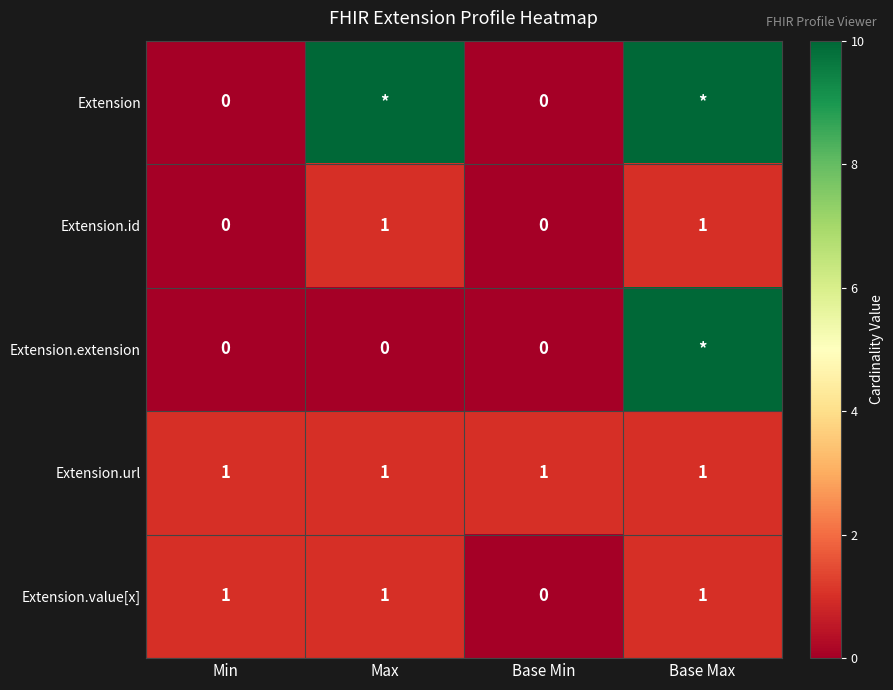

Count the Extension.value[x] values in the range 1 to 2.

3